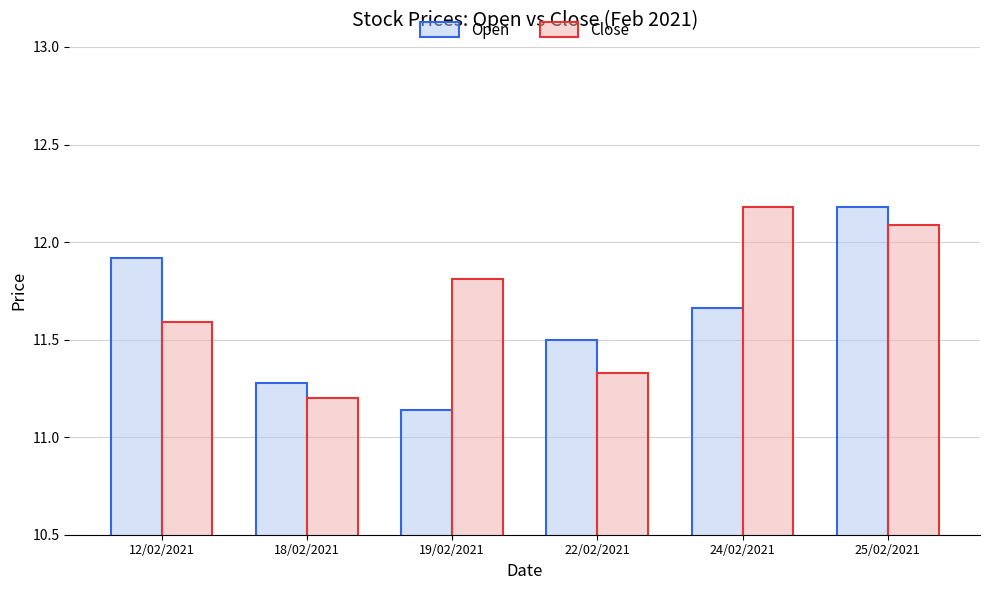

Rank the categories by Open value from highest to lowest.

25/02/2021, 12/02/2021, 24/02/2021, 22/02/2021, 18/02/2021, 19/02/2021